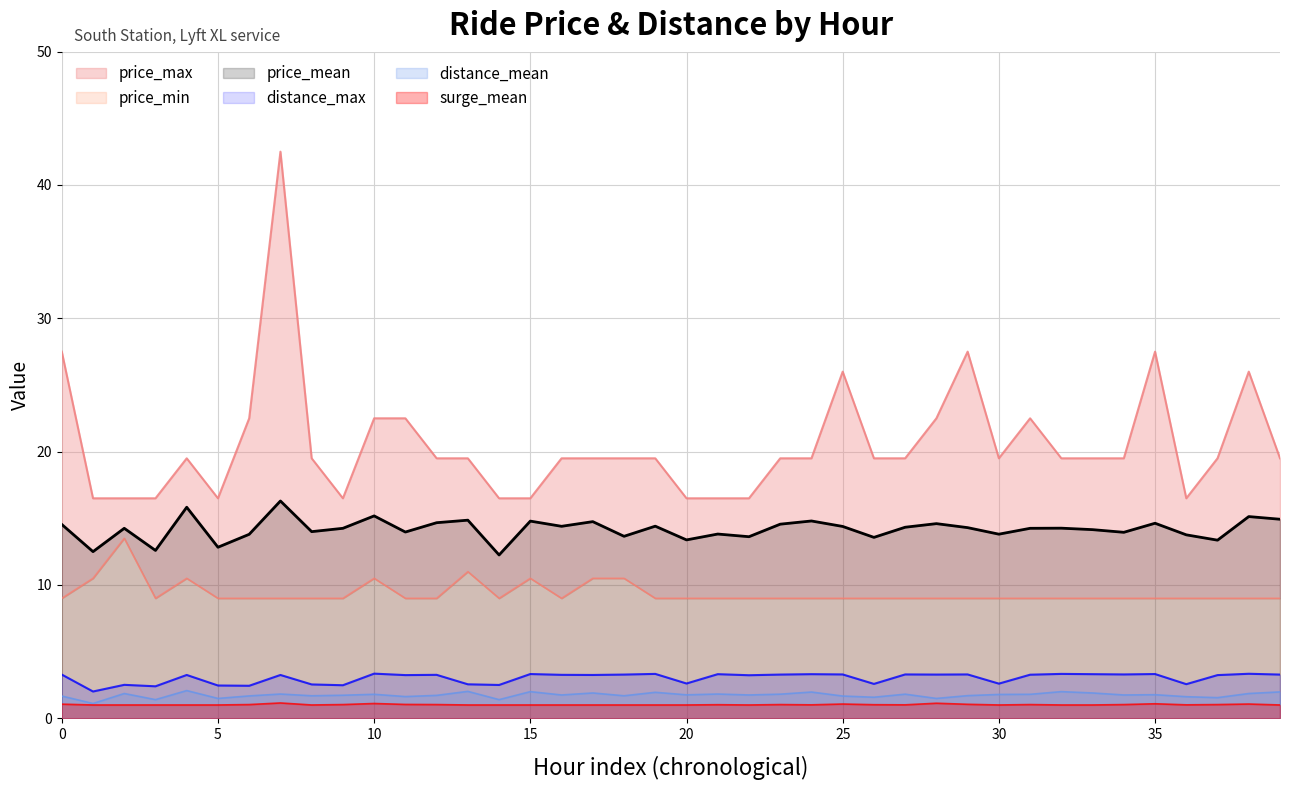

What is the highest value of the distance_mean series?

2.1